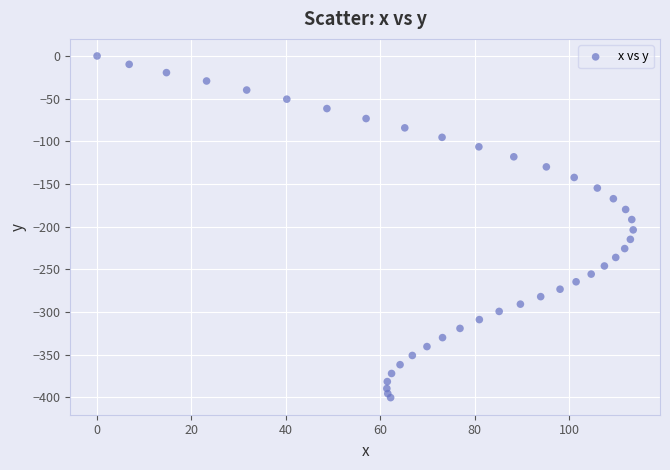

What is the range of Y values (max minus min)?

400.2